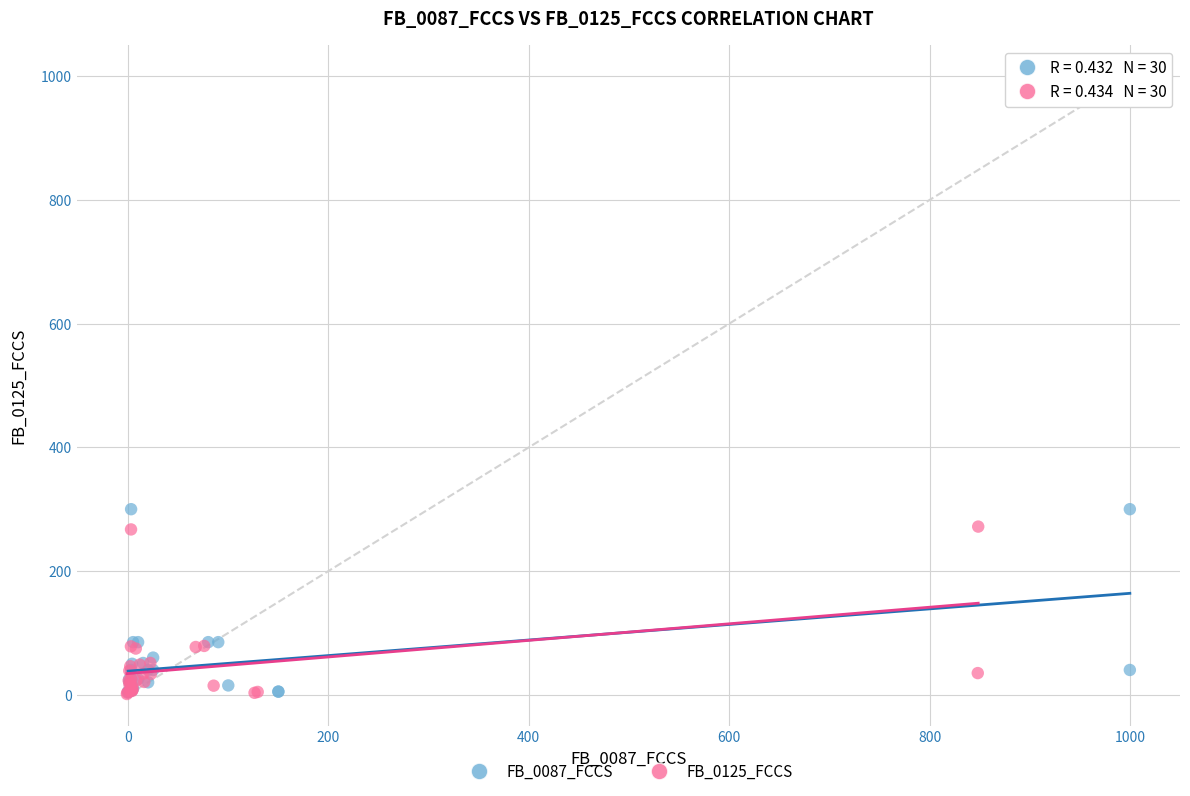

Which series has the largest Y range (max minus min)?

FB_0087_FCCS